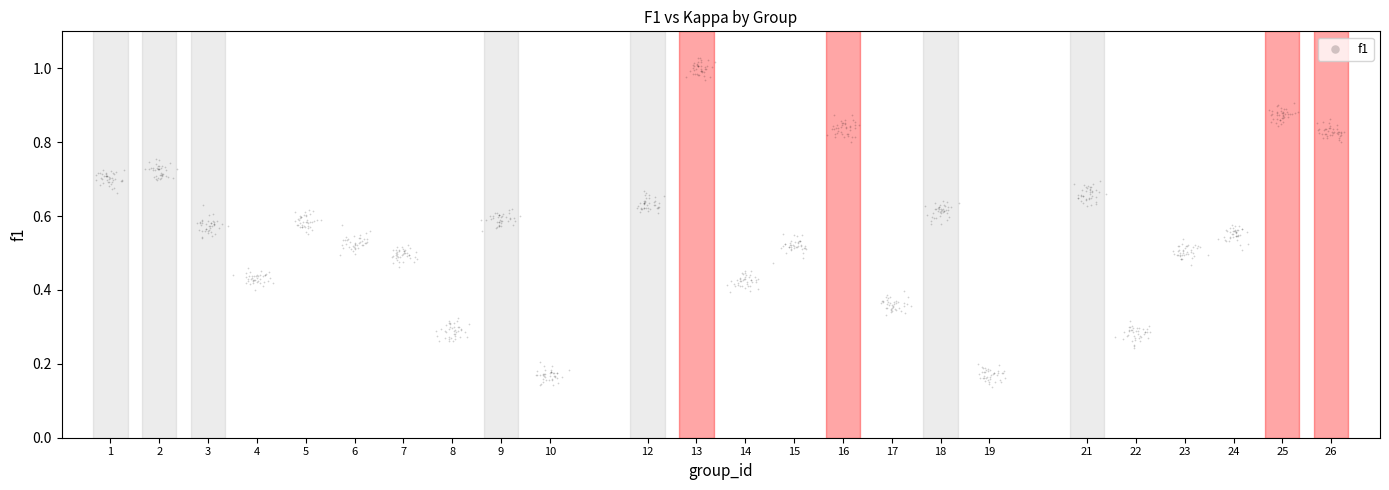

What is the range of X values (max minus min)?

25.6